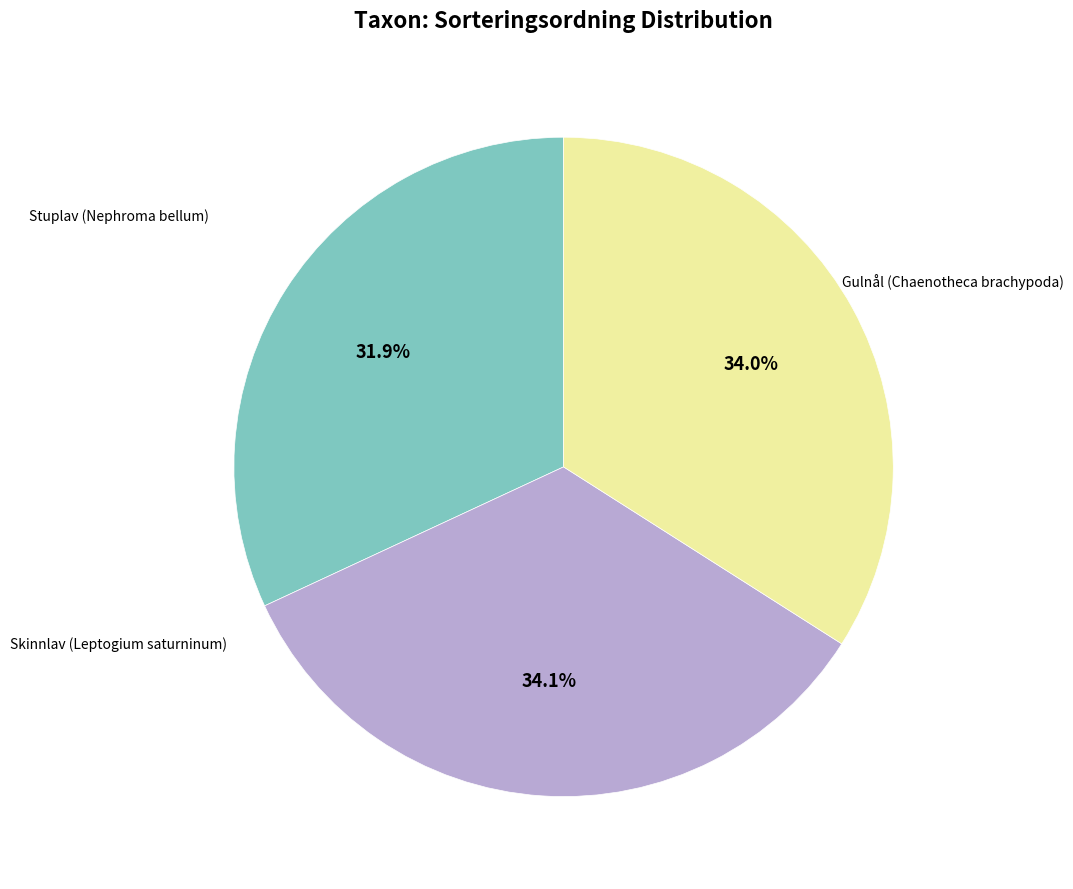

Is there any slice that represents more than half of the pie?

No